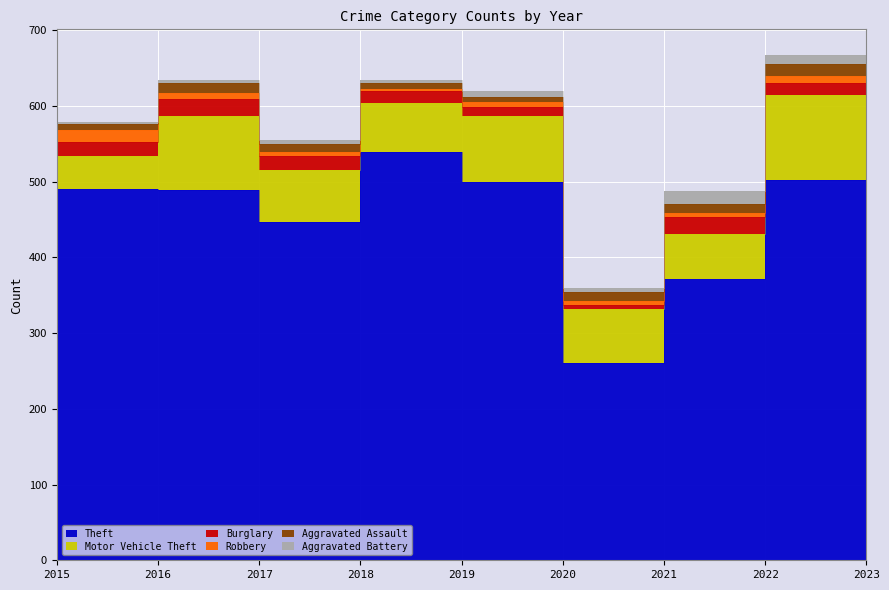

At which label does Burglary reach its peak?

2021